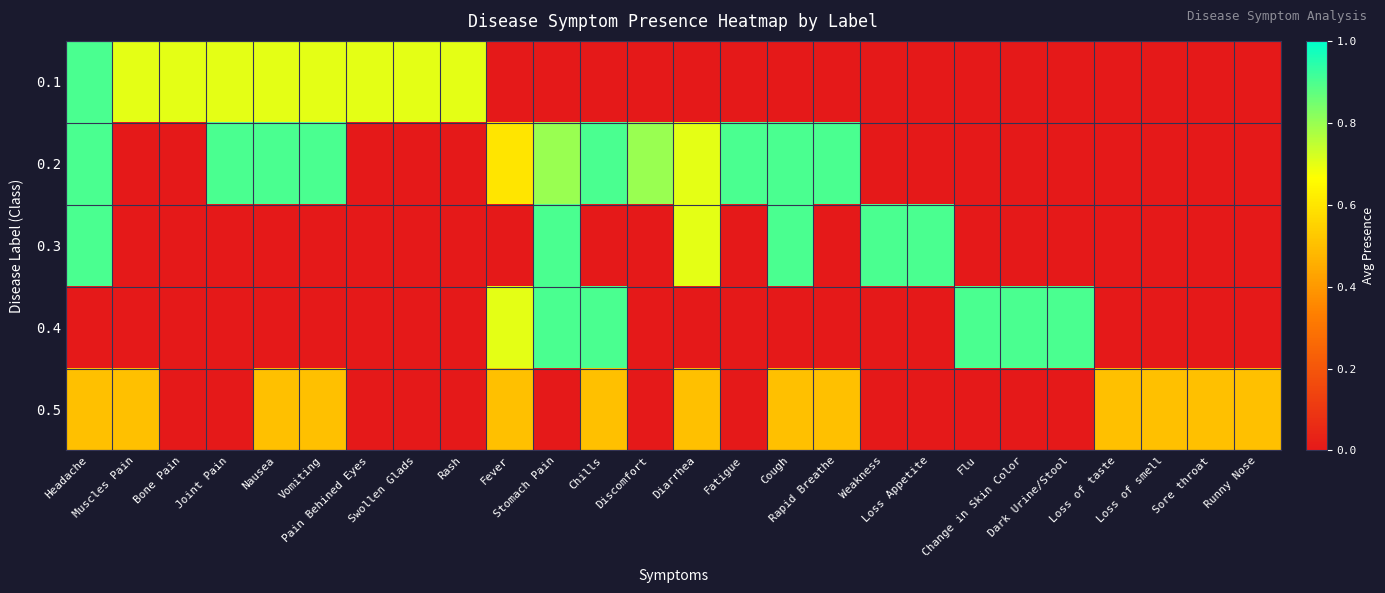

What is the spread (max minus min) of values at Nausea?

0.9